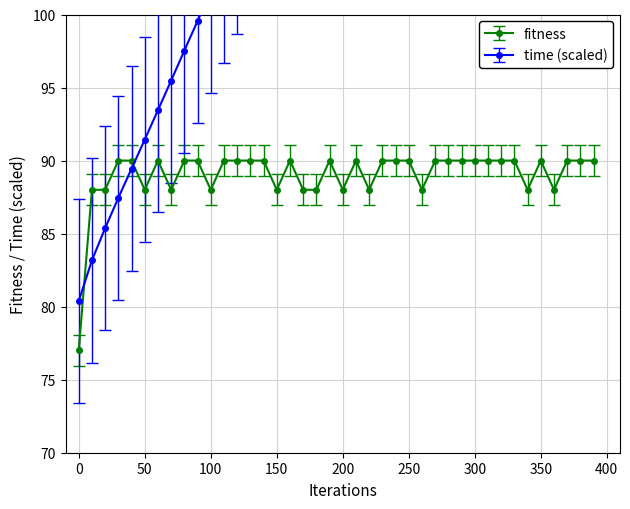

Between 80 and 30, which is larger?

80